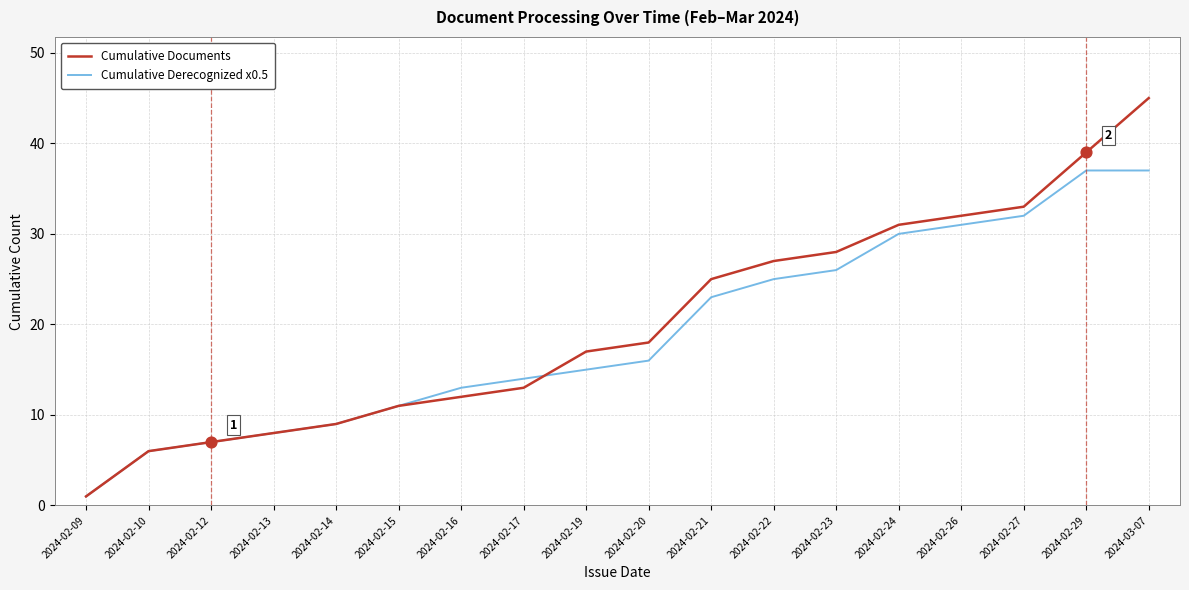

Is the value of Cumulative Documents at 2024-02-14 greater than the value of Cumulative Derecognized x0.5 at 2024-02-19?

No